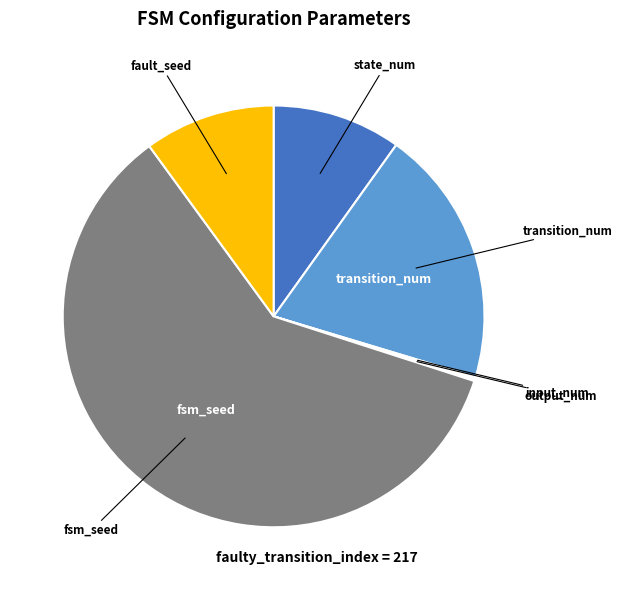

Does any single category account for the majority?

Yes